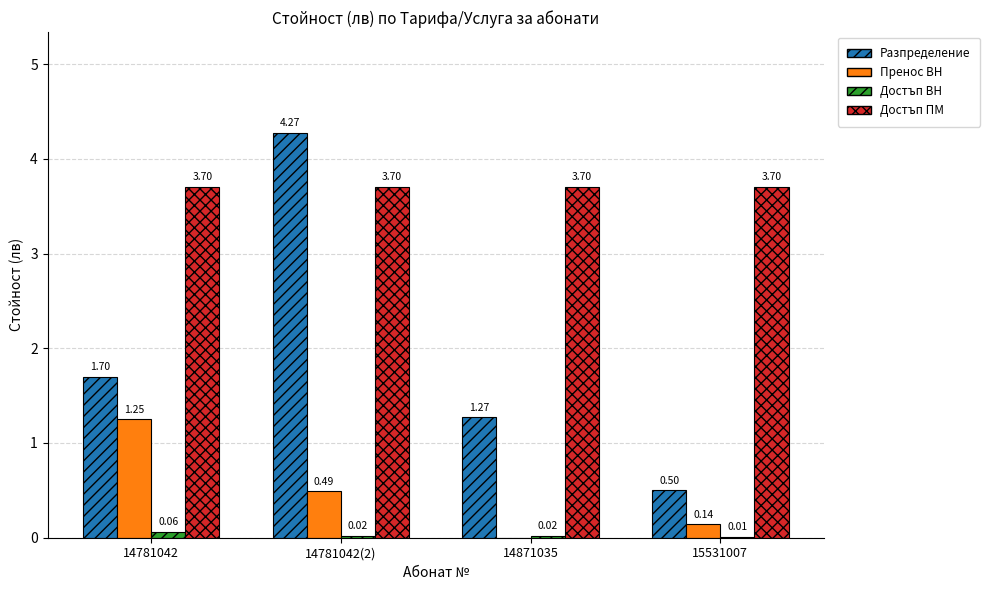

Count the number of data series in this chart.

4